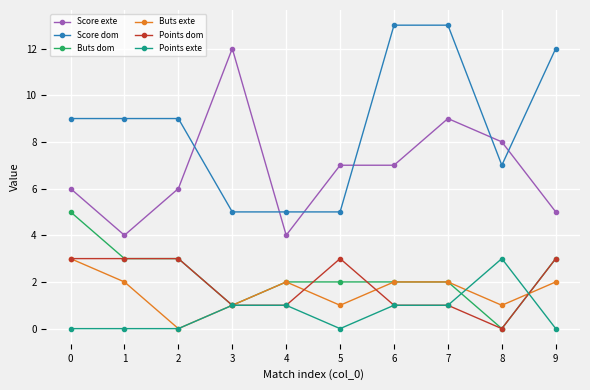

How many values in Buts exte are above zero?

9